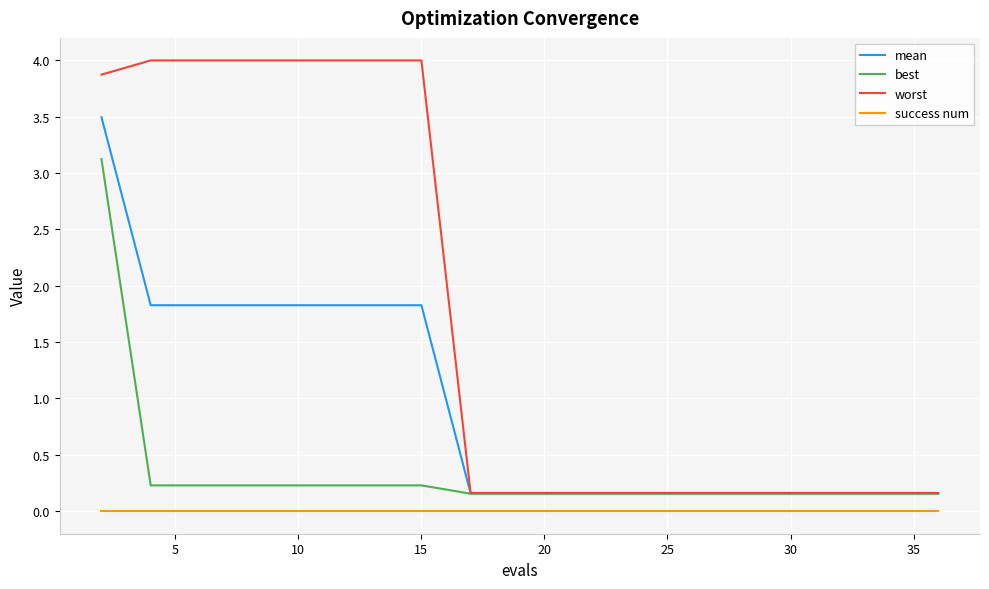

List the series in order of their overall mean, highest first.

worst, mean, best, success num